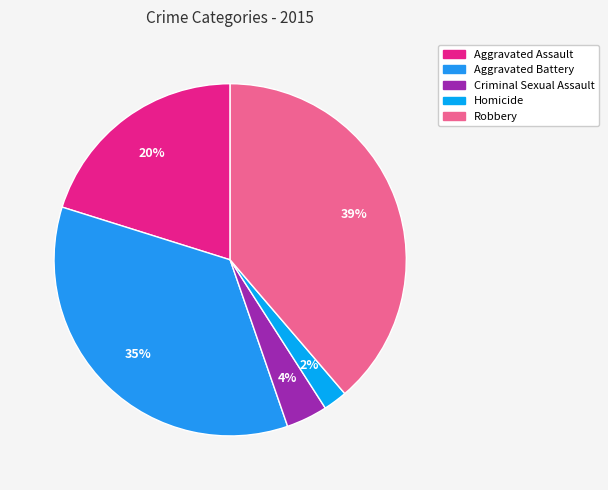

To the nearest percent, what is the difference between the Aggravated Assault and Criminal Sexual Assault slice percentages?

16%